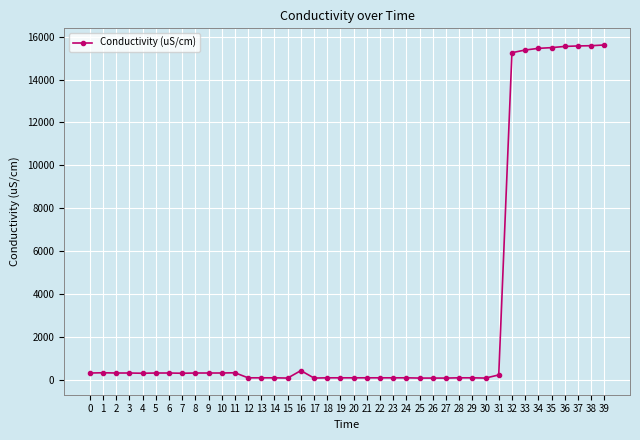

What is the greatest value displayed?

15612.9